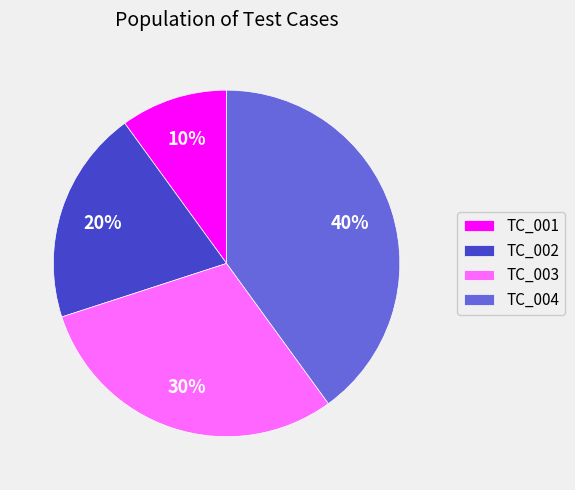

Which category has the smallest portion of the pie?

TC_001